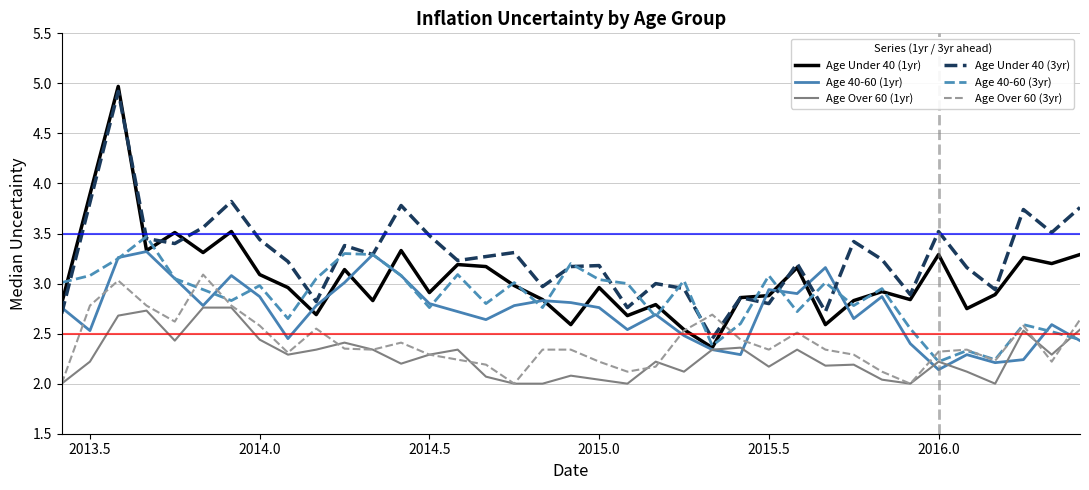

How many interior local peaks does the Age Under 40 (3yr) series have?

12